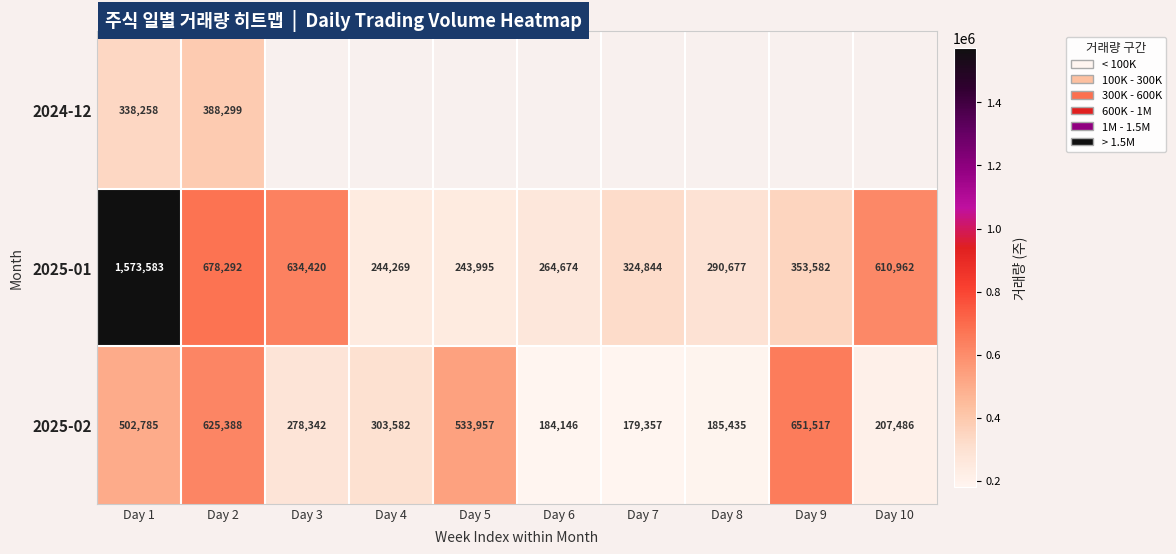

Rank the categories by 2025-01 value from lowest to highest.

Day 5, Day 4, Day 6, Day 8, Day 7, Day 9, Day 10, Day 3, Day 2, Day 1